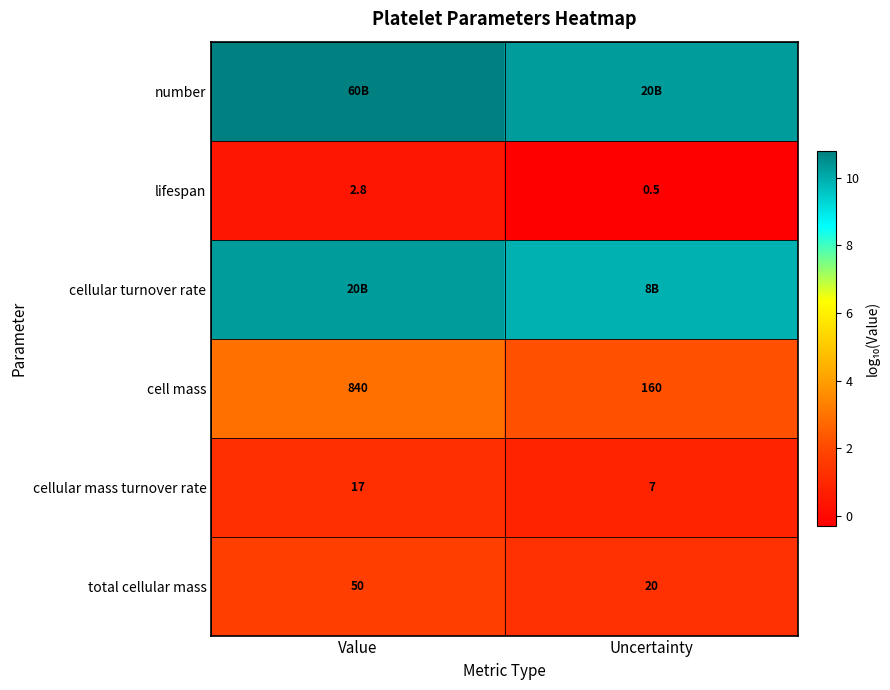

At which label does lifespan reach its minimum?

Uncertainty